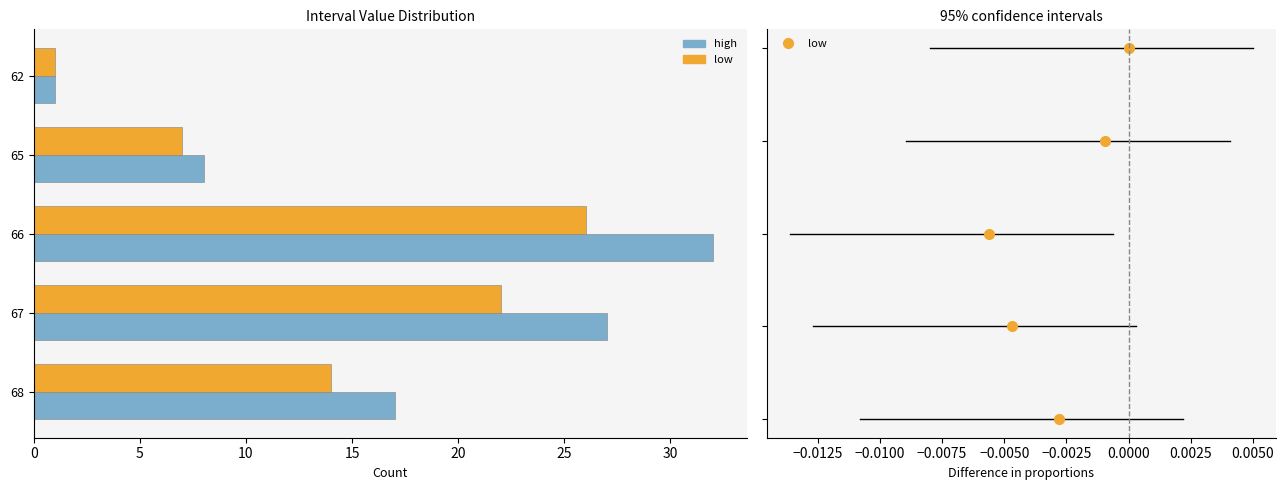

Which series changed the most between 62 and 66?

high